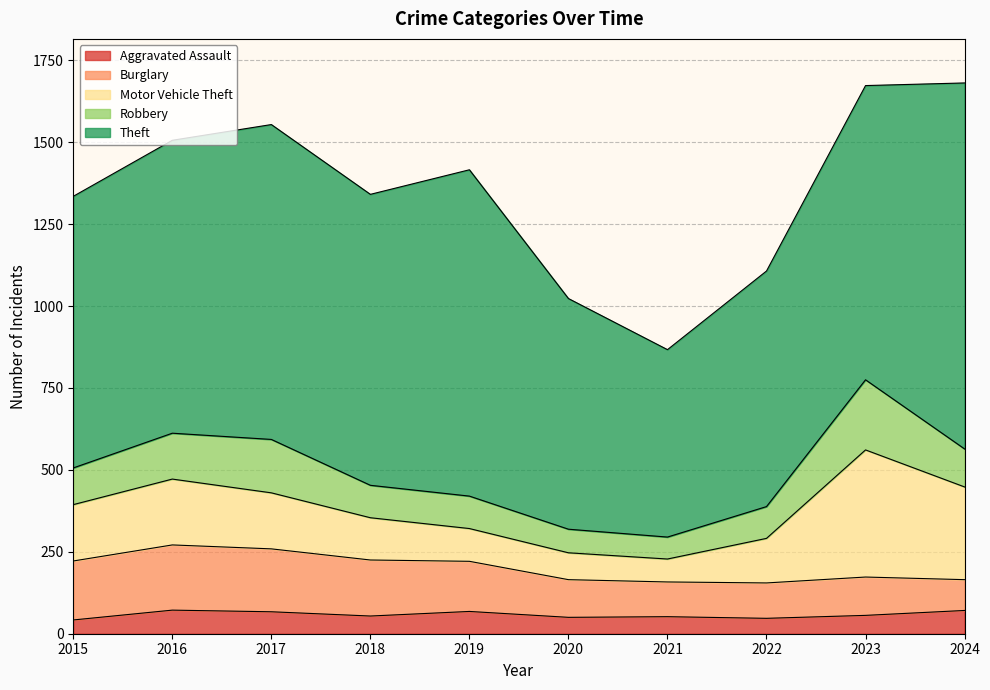

True or false: Robbery and Motor Vehicle Theft intersect in this chart.

False